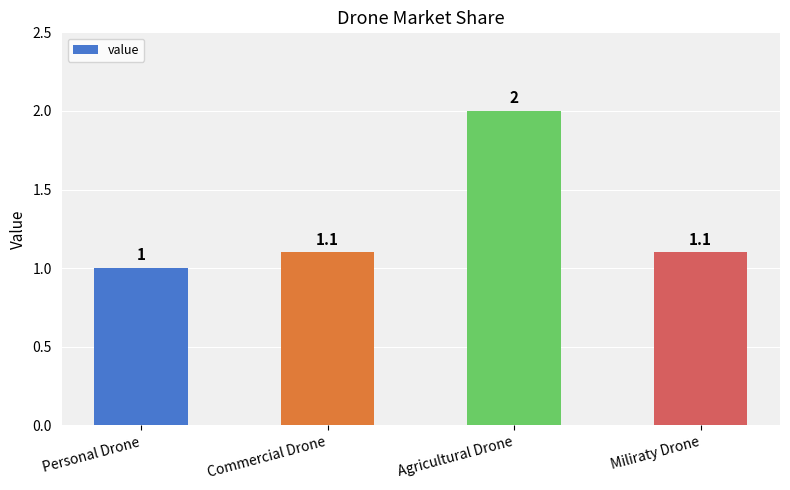

What position from the right is Personal Drone?

4